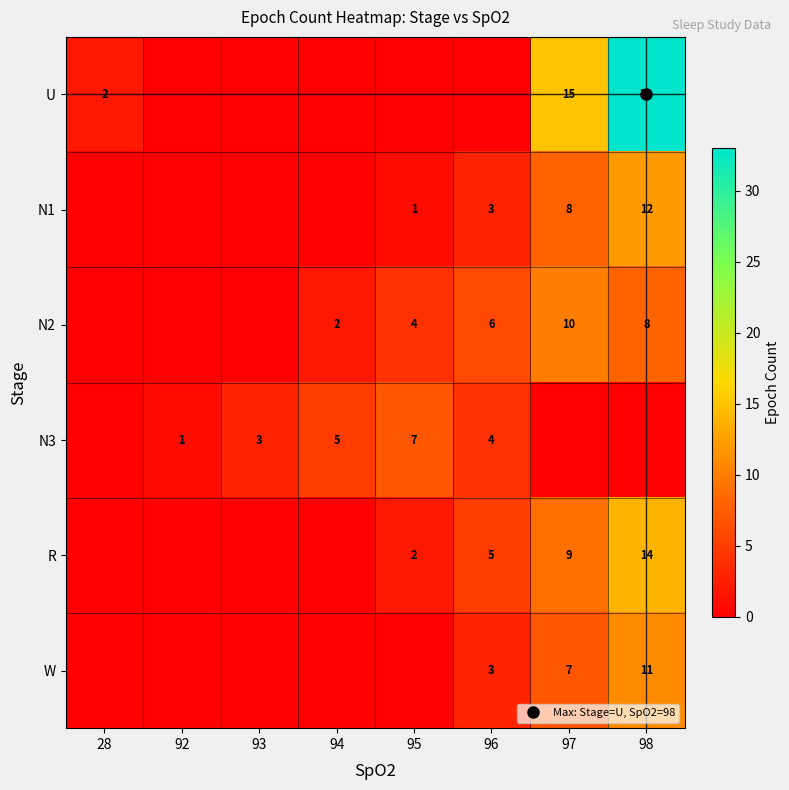

Count the number of categories in the chart.

8